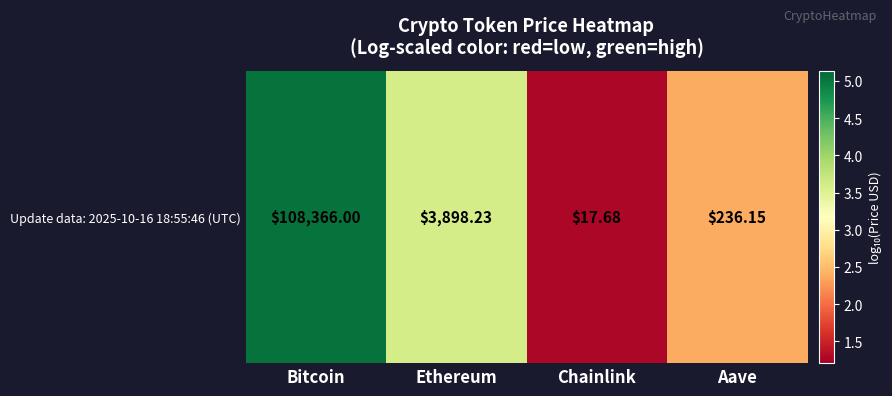

How many values are below 3?

2